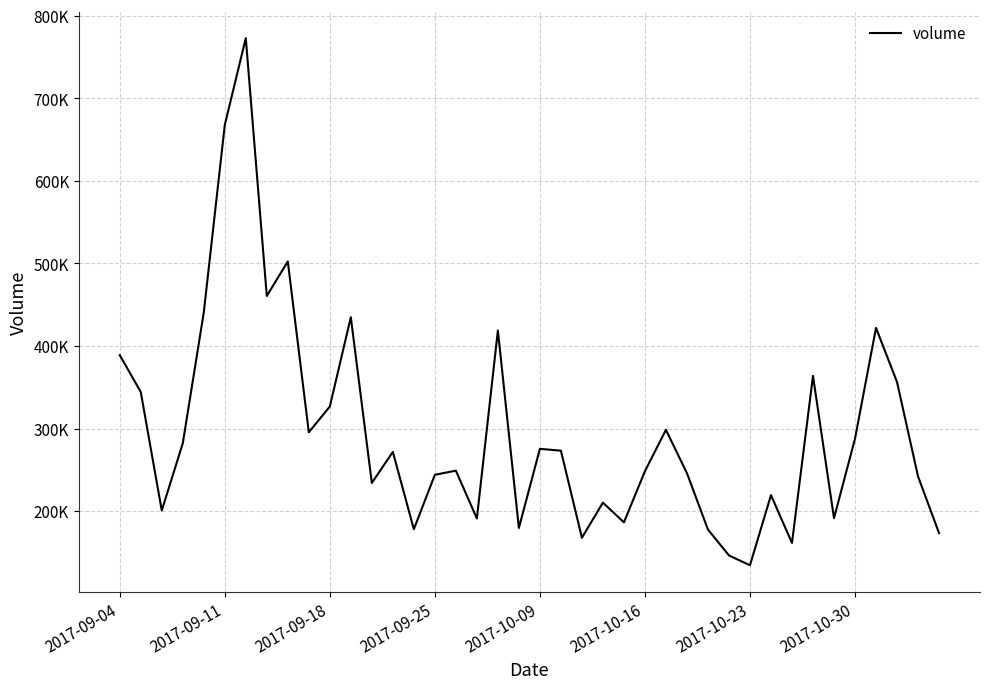

Does the chart have visible grid lines?

Yes